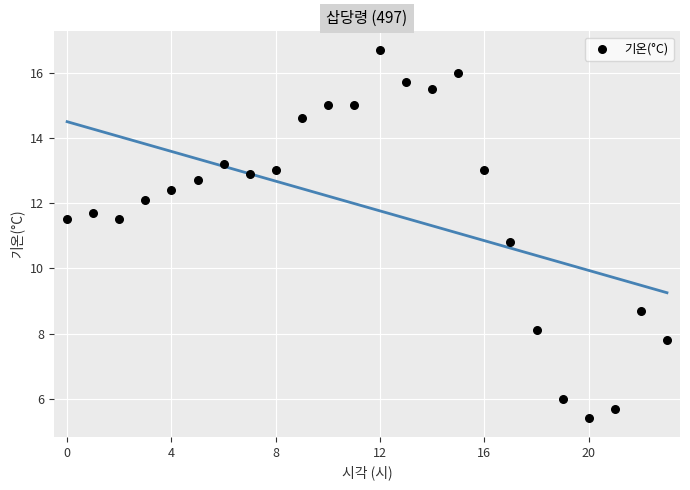

What is the range of Y values (max minus min)?

11.3